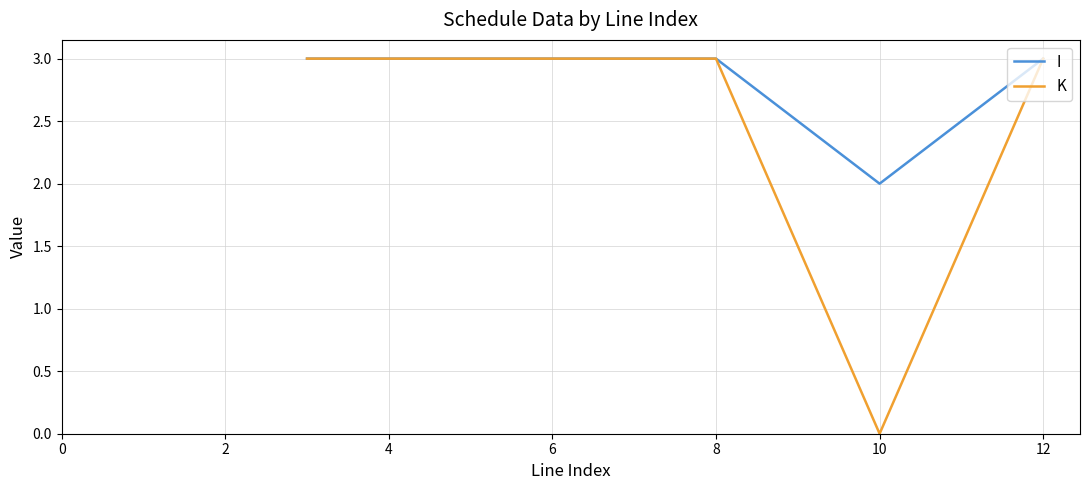

Which series has the largest total across all categories?

I